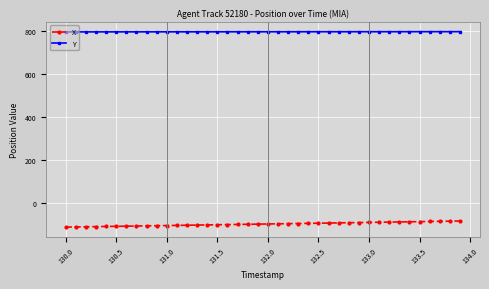

At how many categories does at least one series exceed 313?

40